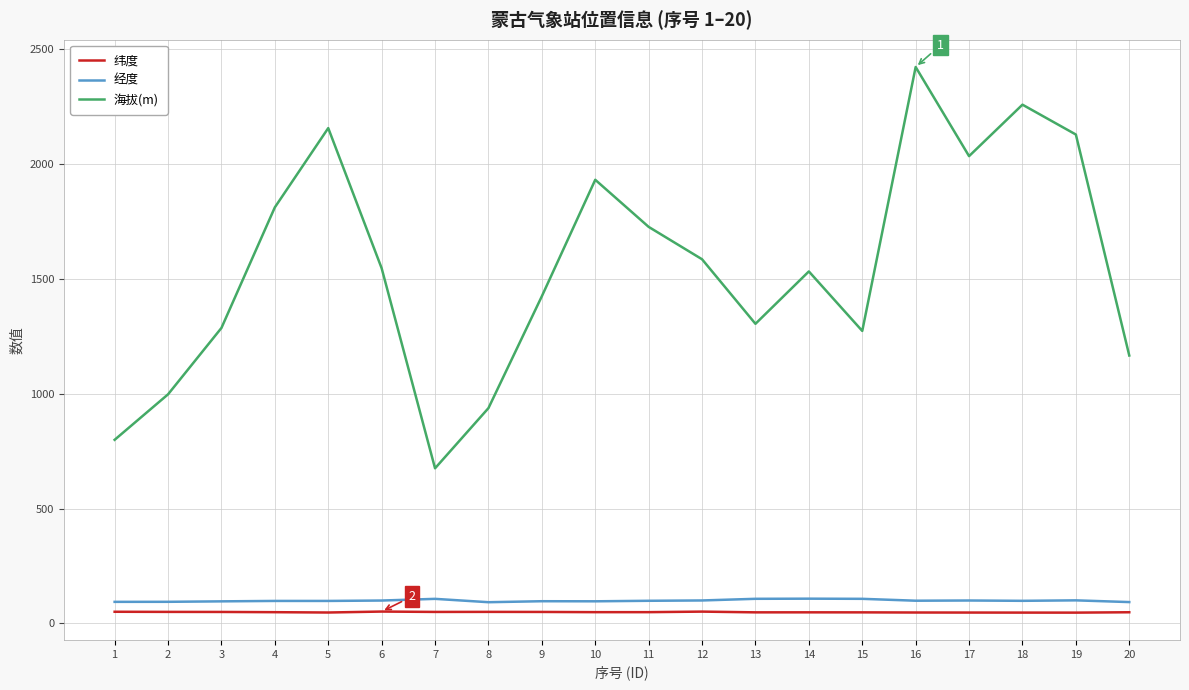

At how many categories does at least one series exceed 478?

20